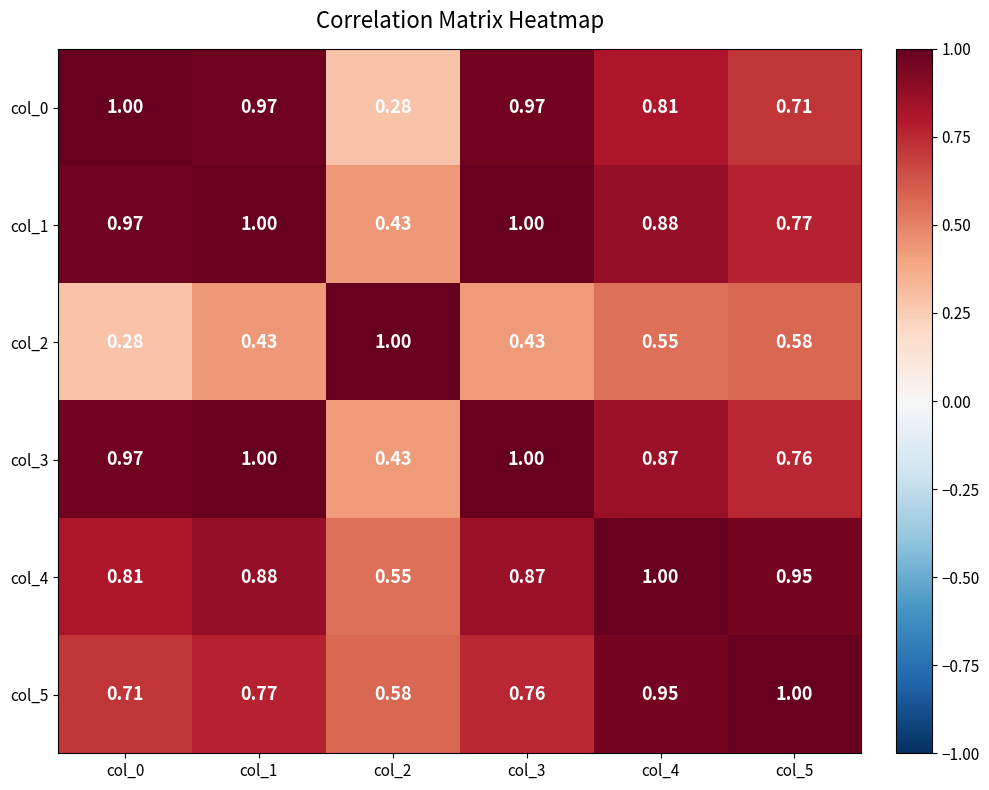

Is the value of col_4 at col_4 greater than the value of col_5 at col_4?

Yes